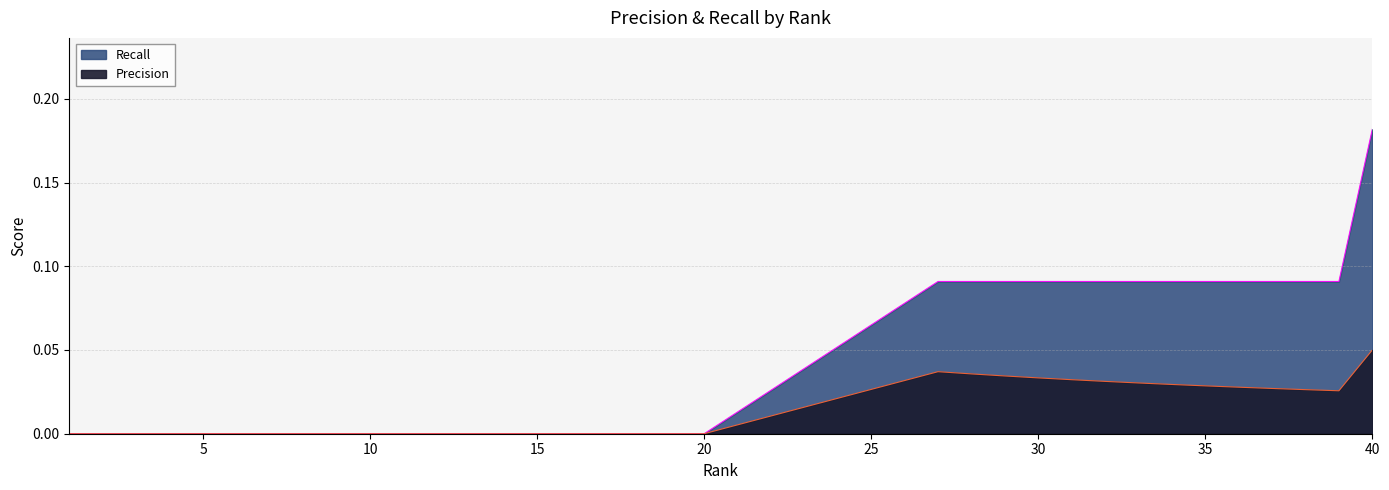

List the labels in order of Precision value, largest first.

40, 27, 28, 29, 30, 31, 32, 33, 34, 35, 36, 37, 38, 39, 1, 2, 3, 4, 5, 6, 7, 8, 9, 10, 11, 12, 13, 14, 15, 16, 17, 18, 19, 20